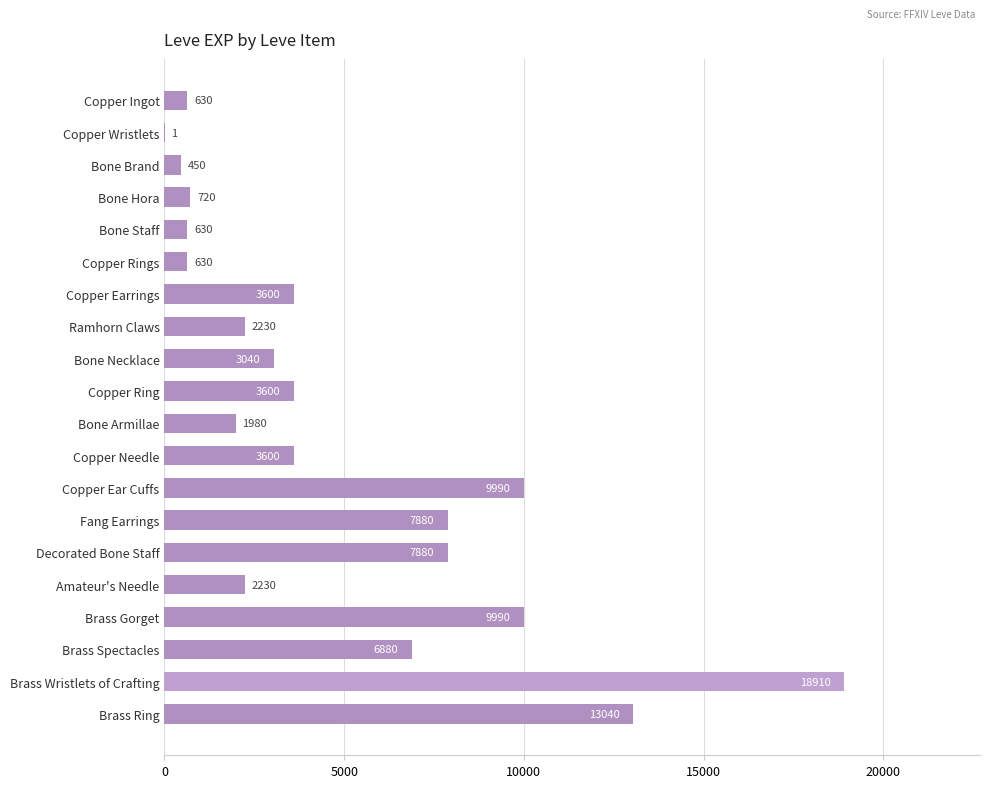

What is the greatest value displayed?

18910